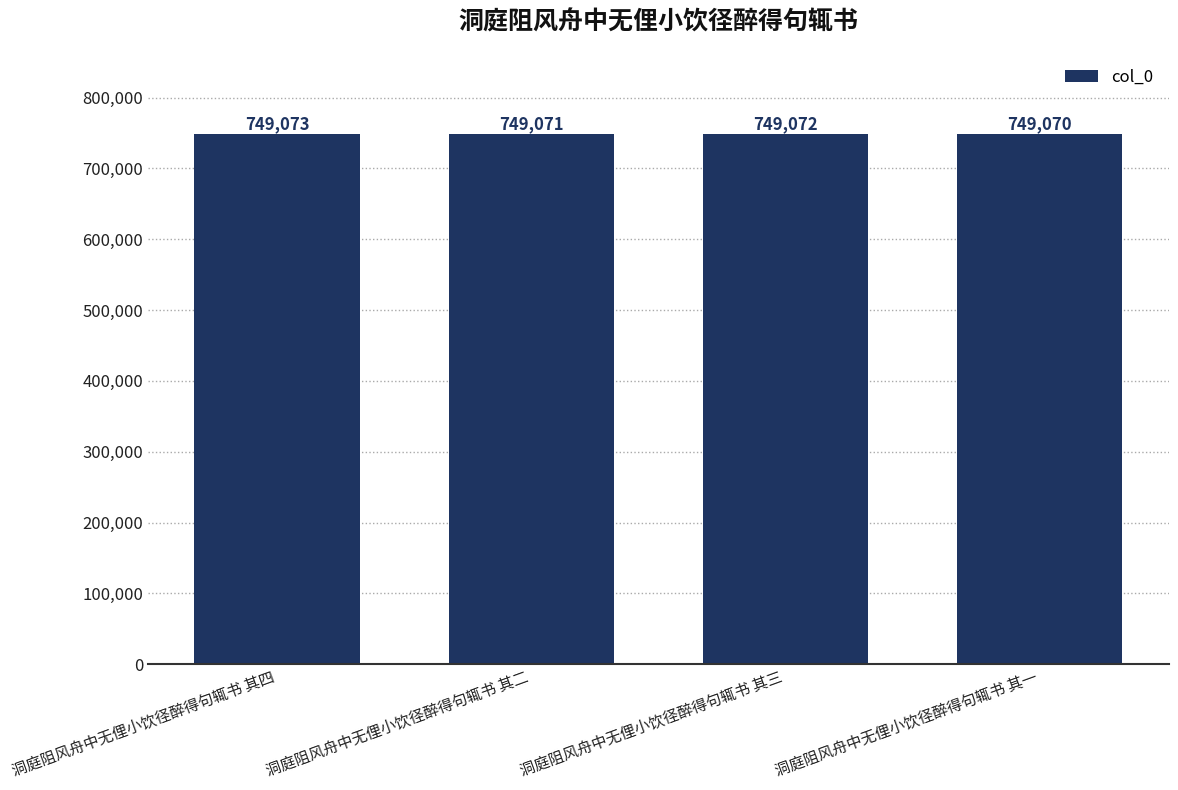

At which category does the chart reach its peak across all series?

洞庭阻风舟中无俚小饮径醉得句辄书 其四